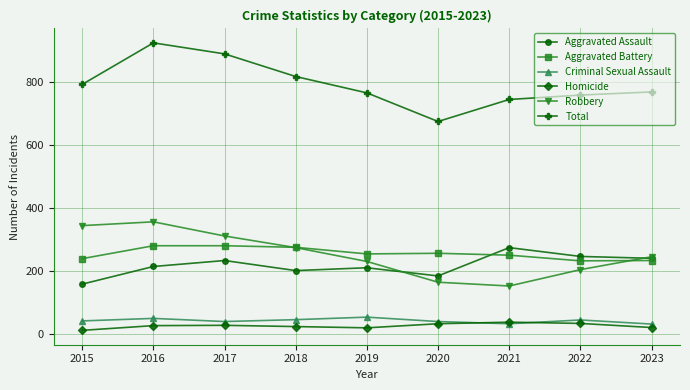

Is this an area chart (filled region under the line)?

No